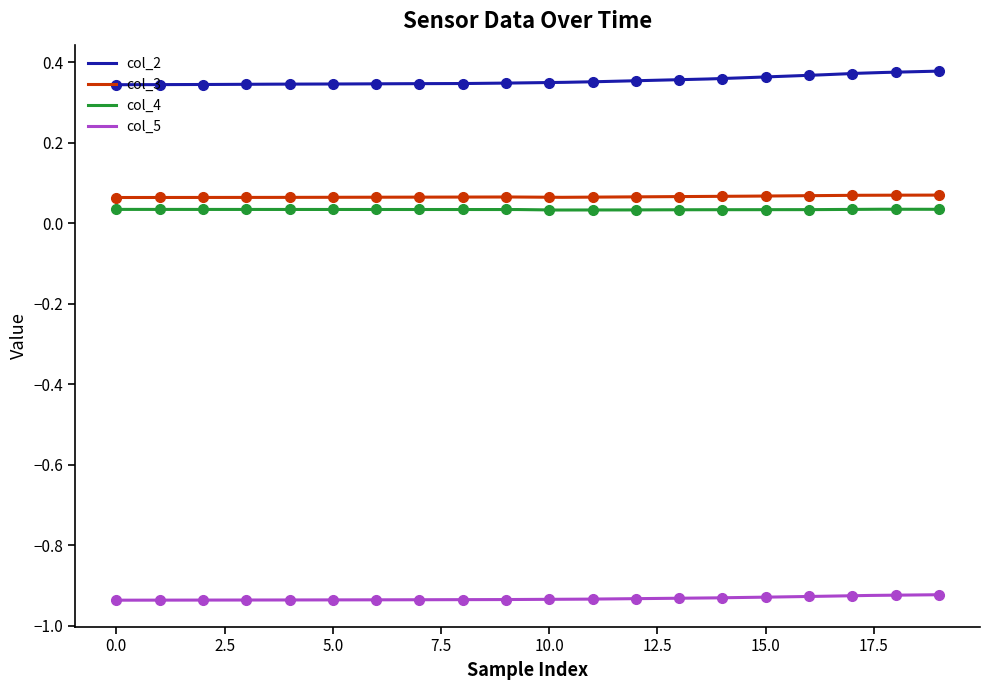

True or false: col_3 and col_2 cross at least once.

False